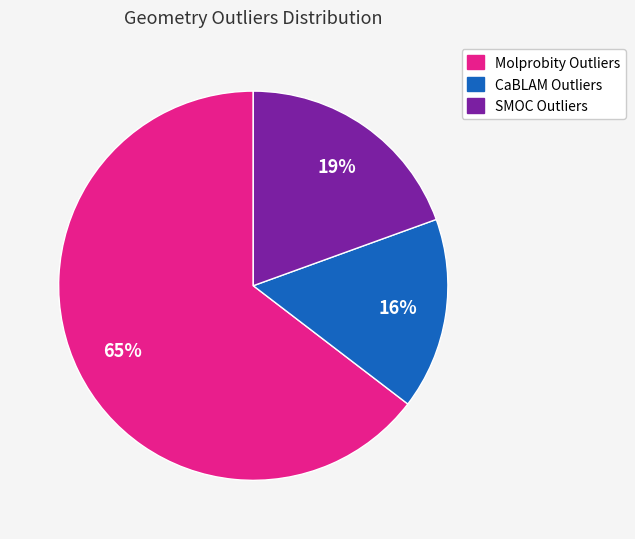

What is the smallest slice in the pie chart?

CaBLAM Outliers